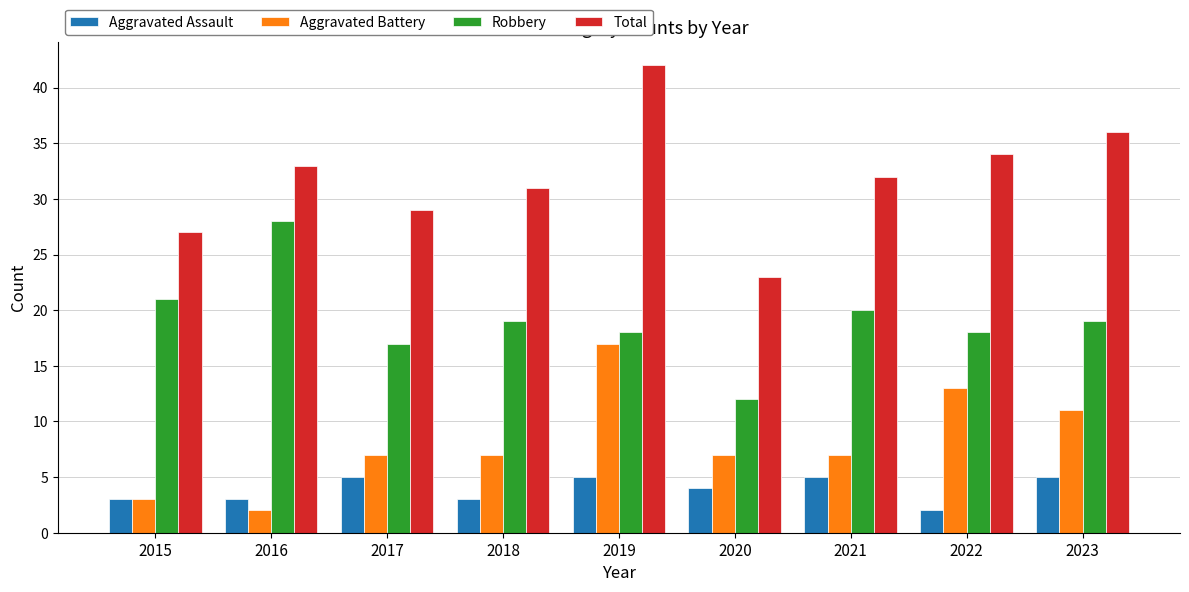

What is the difference between the Robbery values at 2022 and 2018?

1